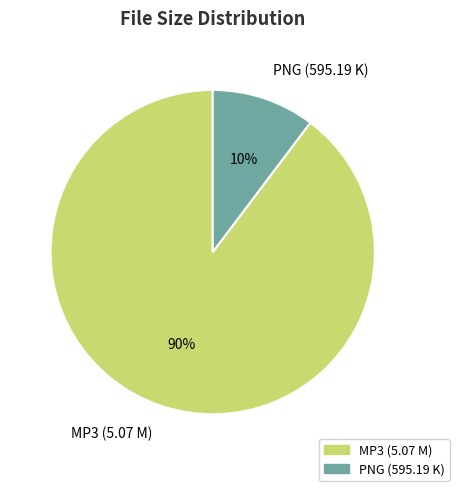

Is the sum of MP3 (5.07 M) and PNG (595.19 K) greater than half?

Yes